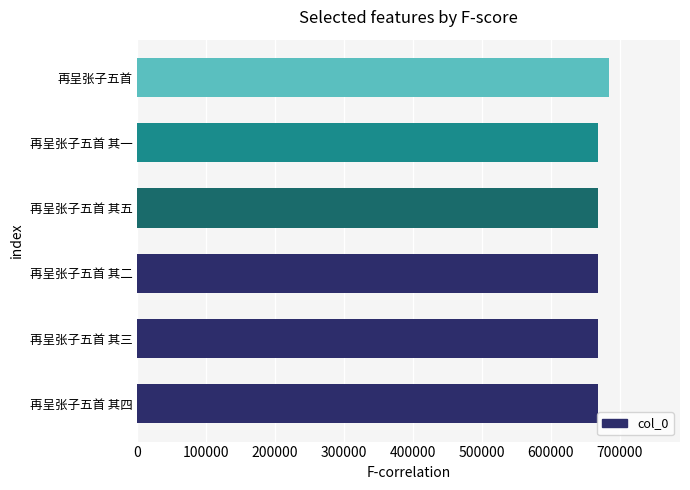

What is the sum of the values at 再呈张子五首 其三 and 再呈张子五首?

1352094